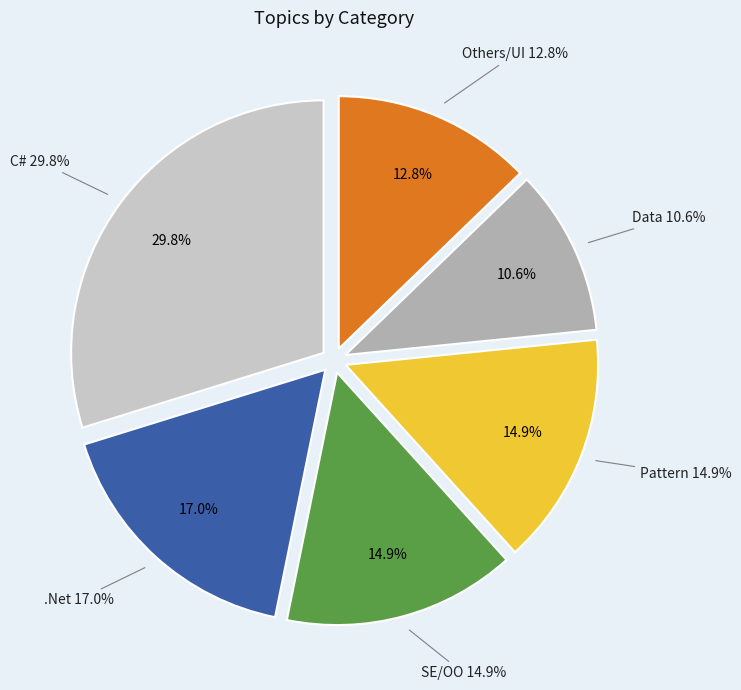

Which has a higher value, Others/UI or .Net?

.Net